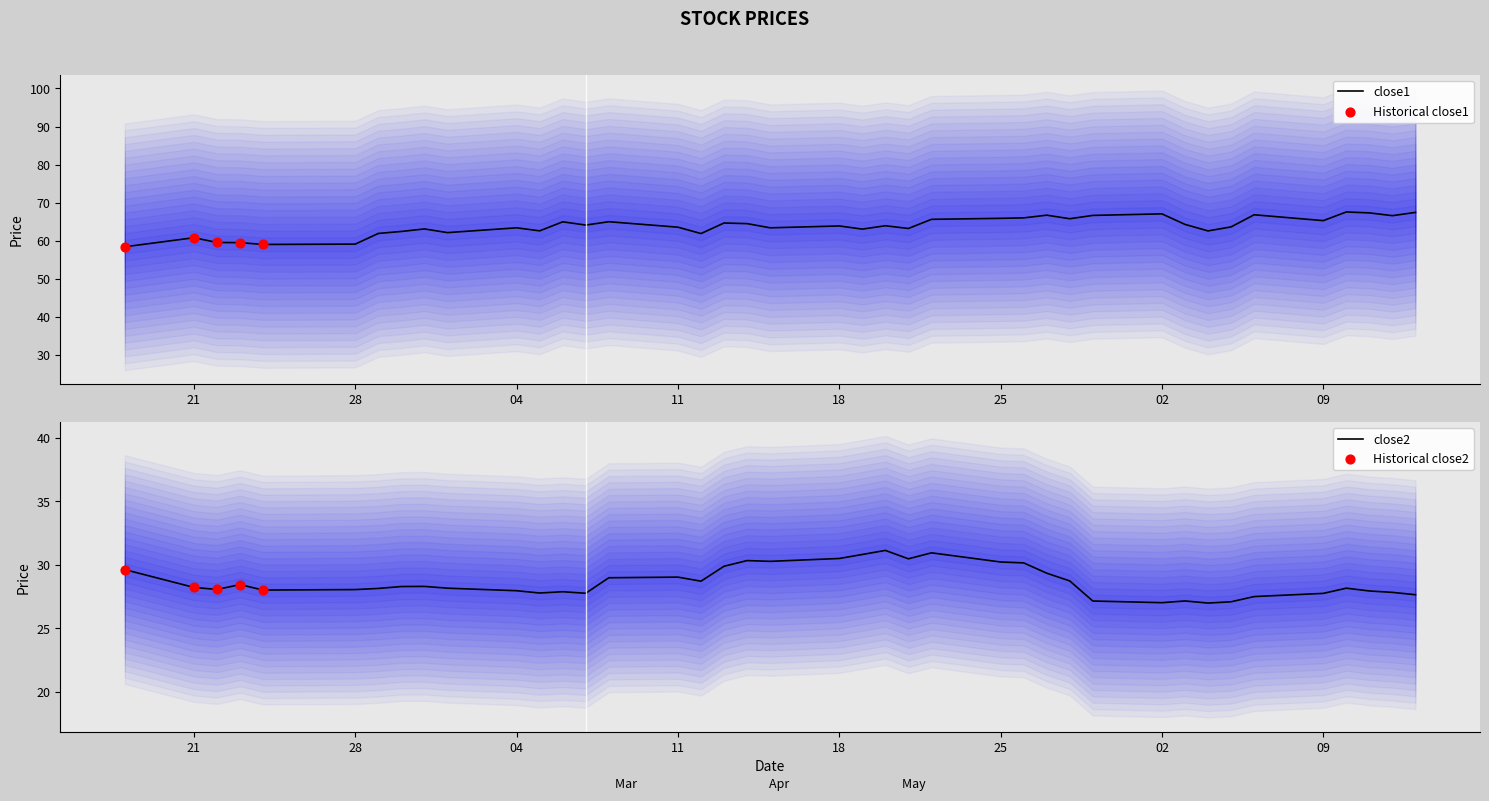

Which series reaches the maximum Y coordinate?

close1